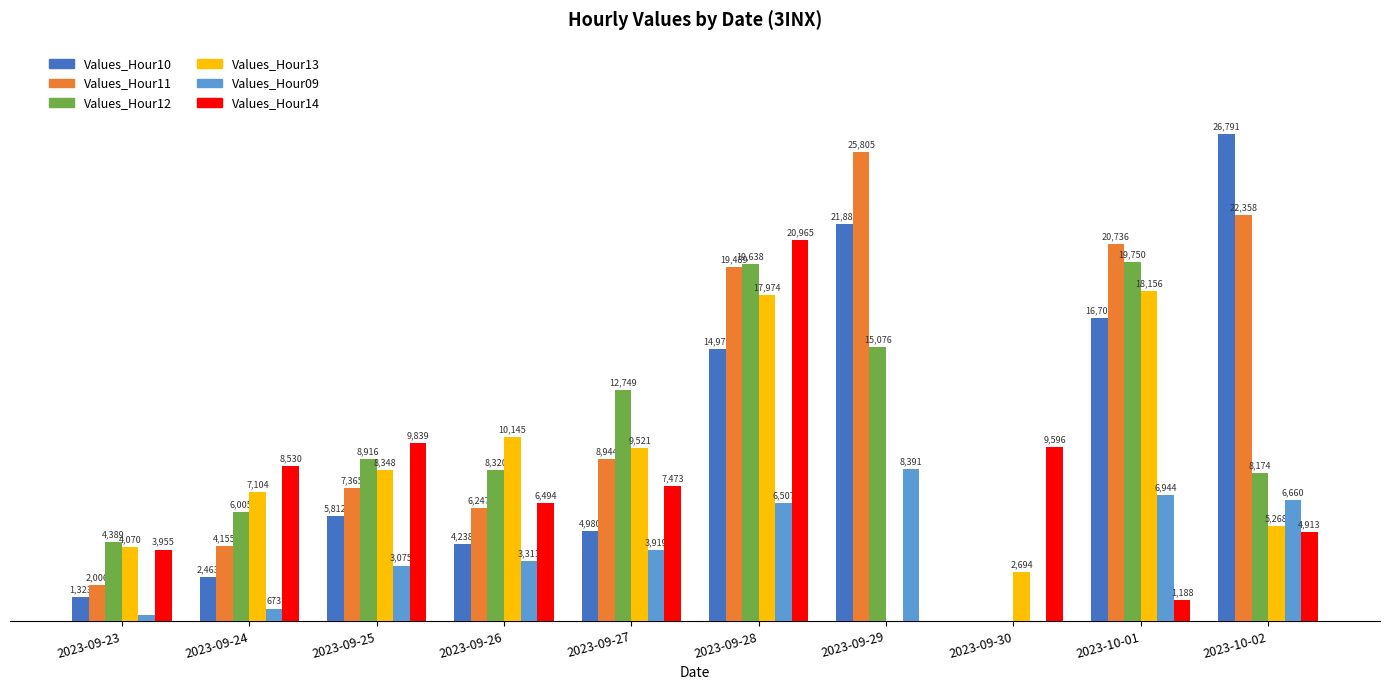

At which category does the chart reach its peak across all series?

2023-10-02